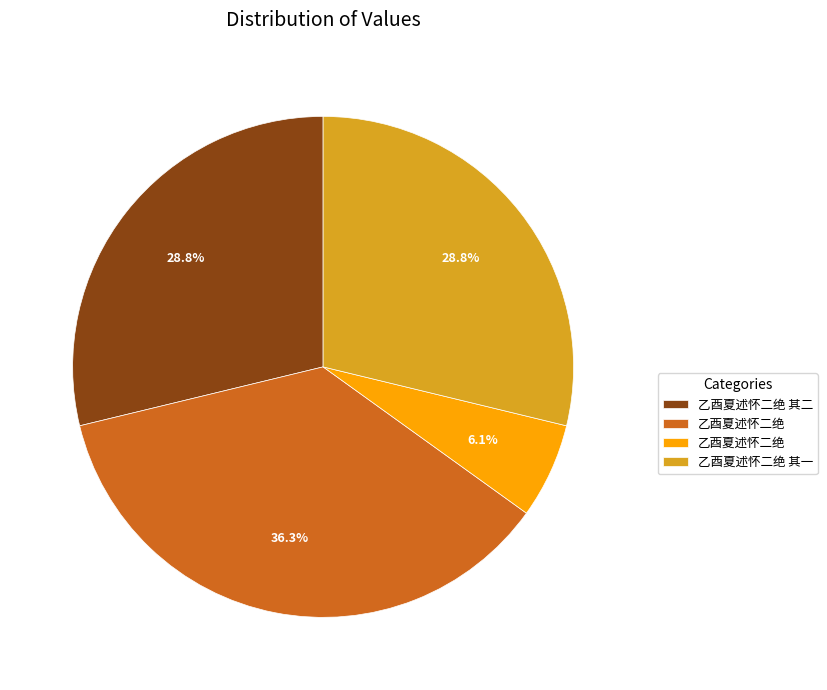

Does any single category account for the majority?

No